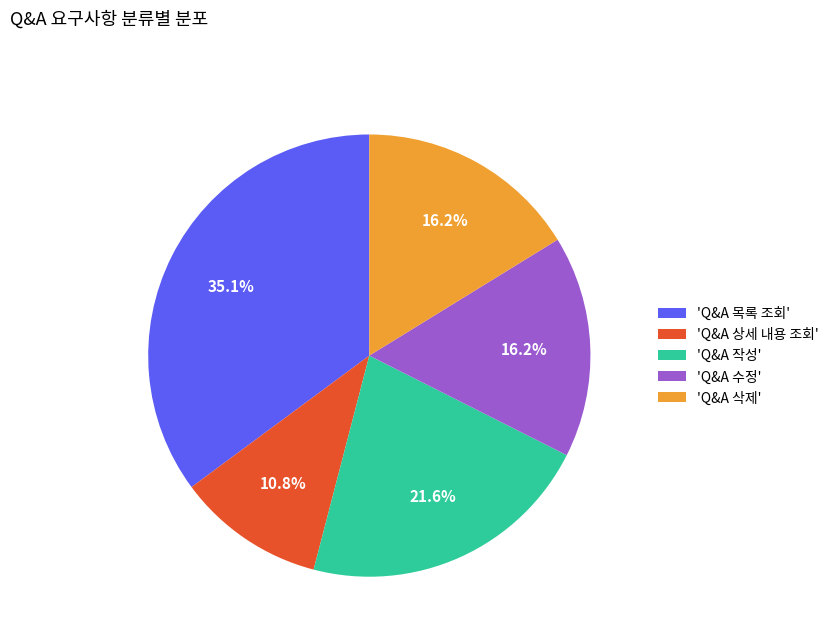

Between 'Q&A 작성' and 'Q&A 목록 조회', which is larger?

'Q&A 목록 조회'